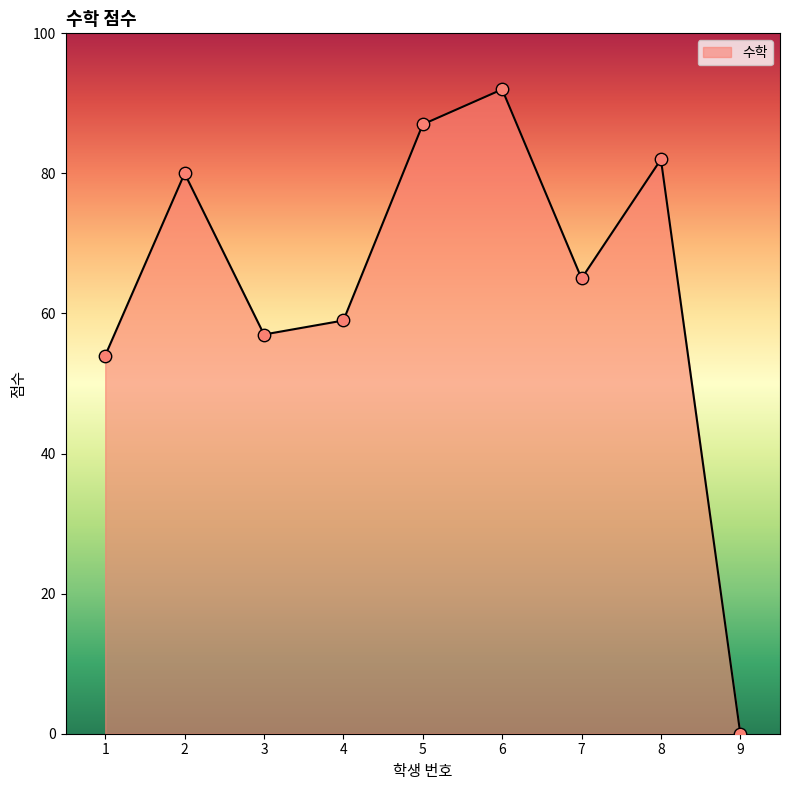

What is the ratio of the value at 3 to the value at 4?

1.0